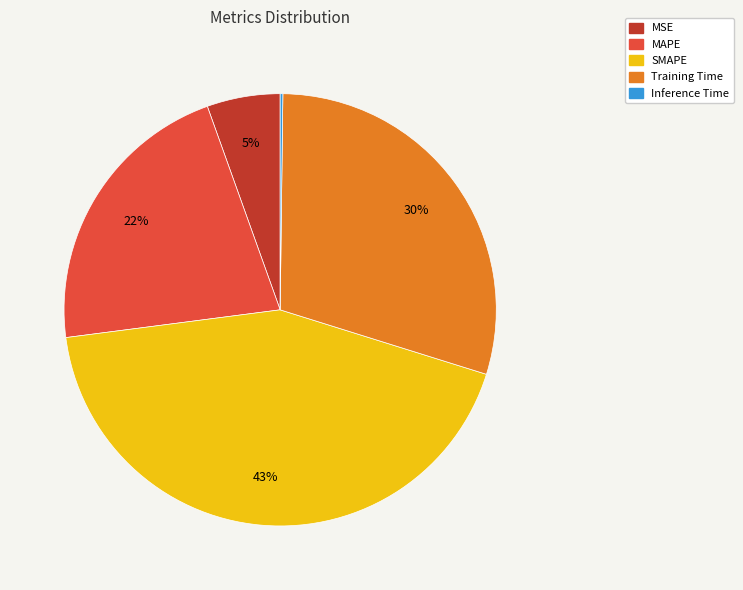

Is it true that MAPE is 22% of the pie?

True